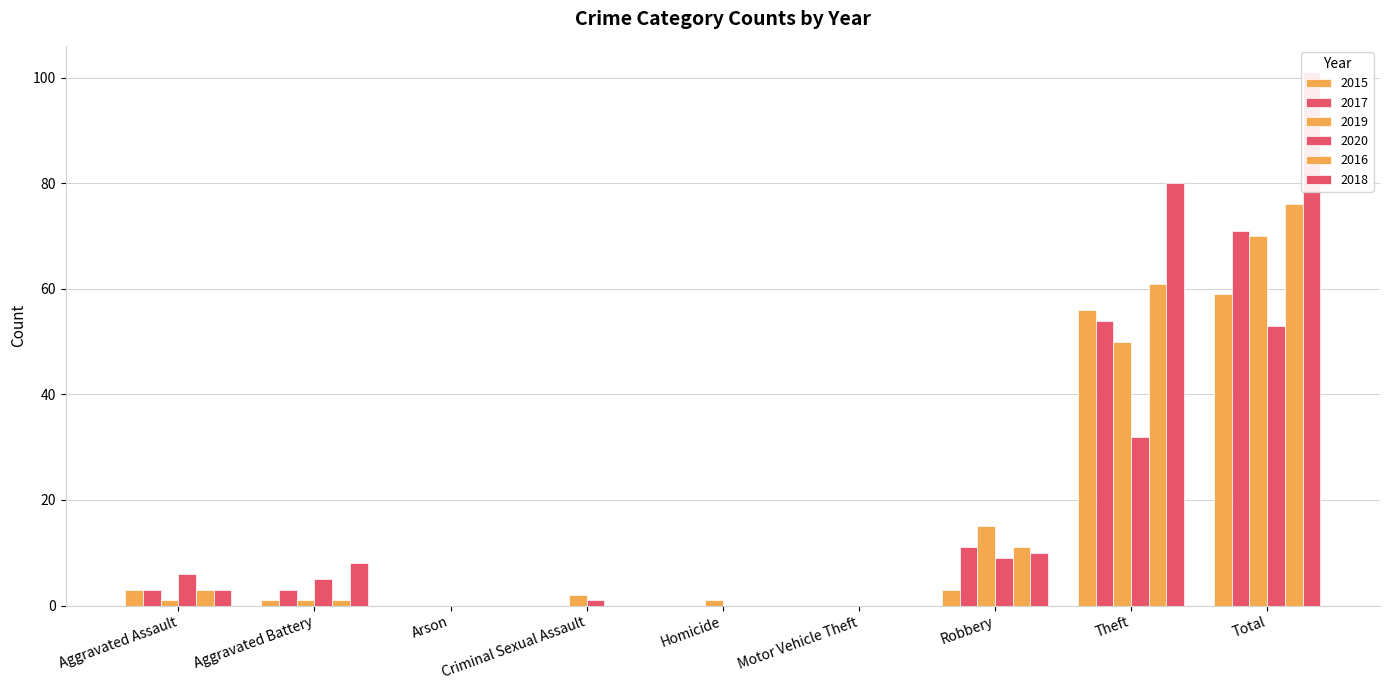

The 2019 series shows 0 at Homicide. True or false?

False